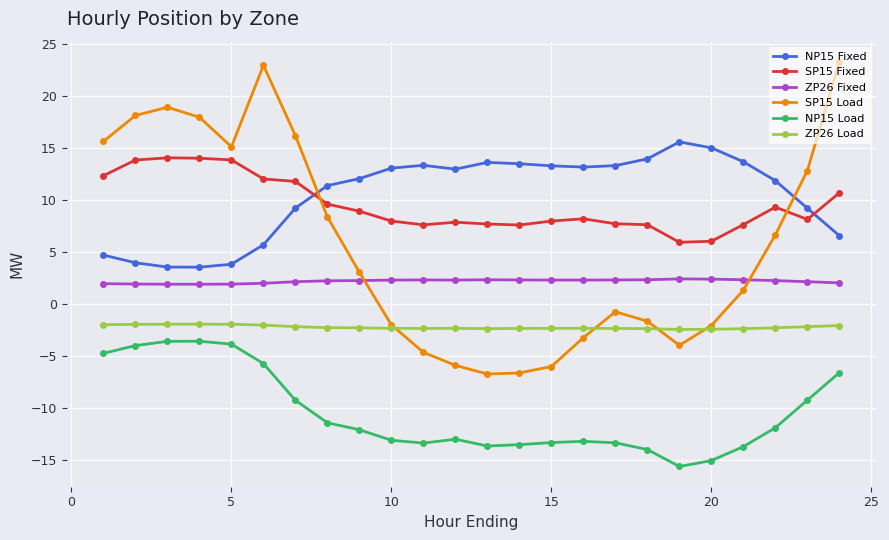

Which series has the widest spread of values?

SP15 Load